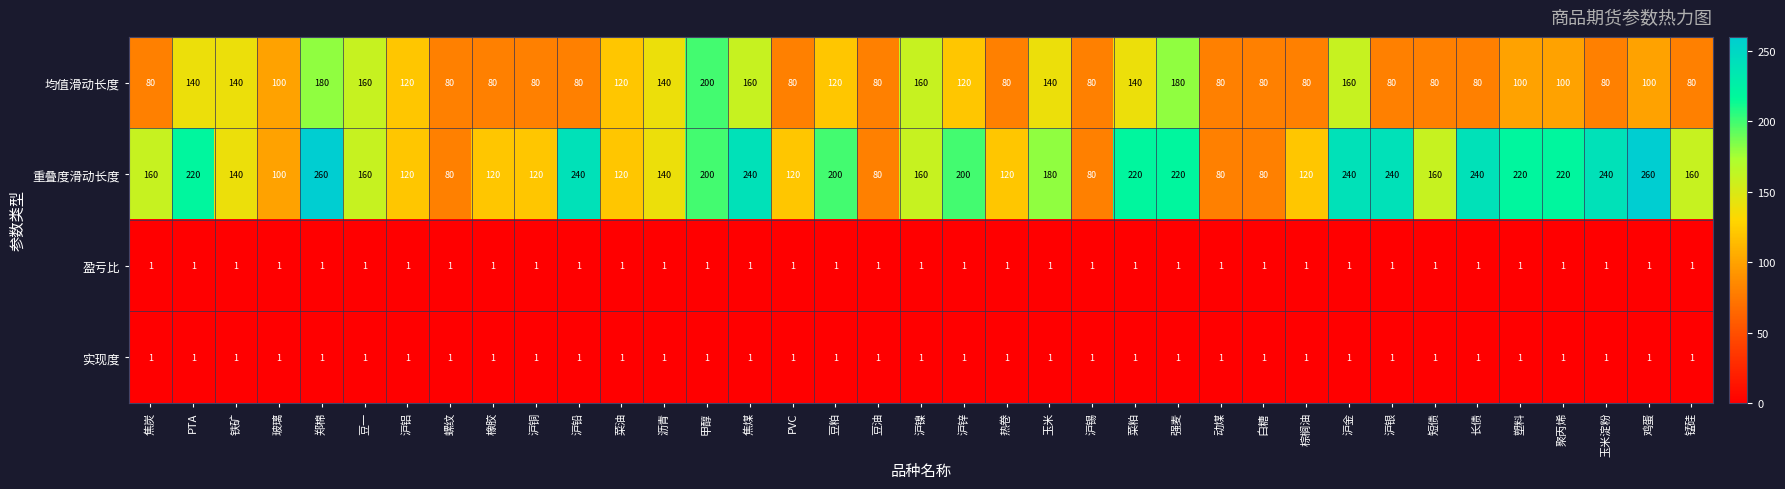

Which series changed the most between 沪锡 and 玉米淀粉?

重叠度滑动长度